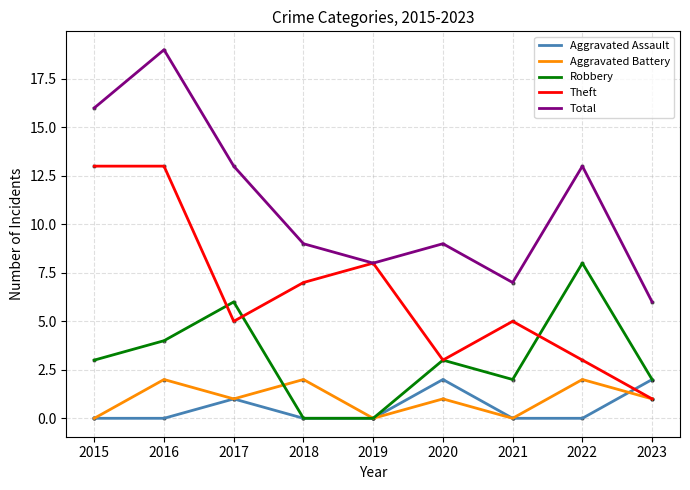

At which category does Total reach its first local peak?

2016